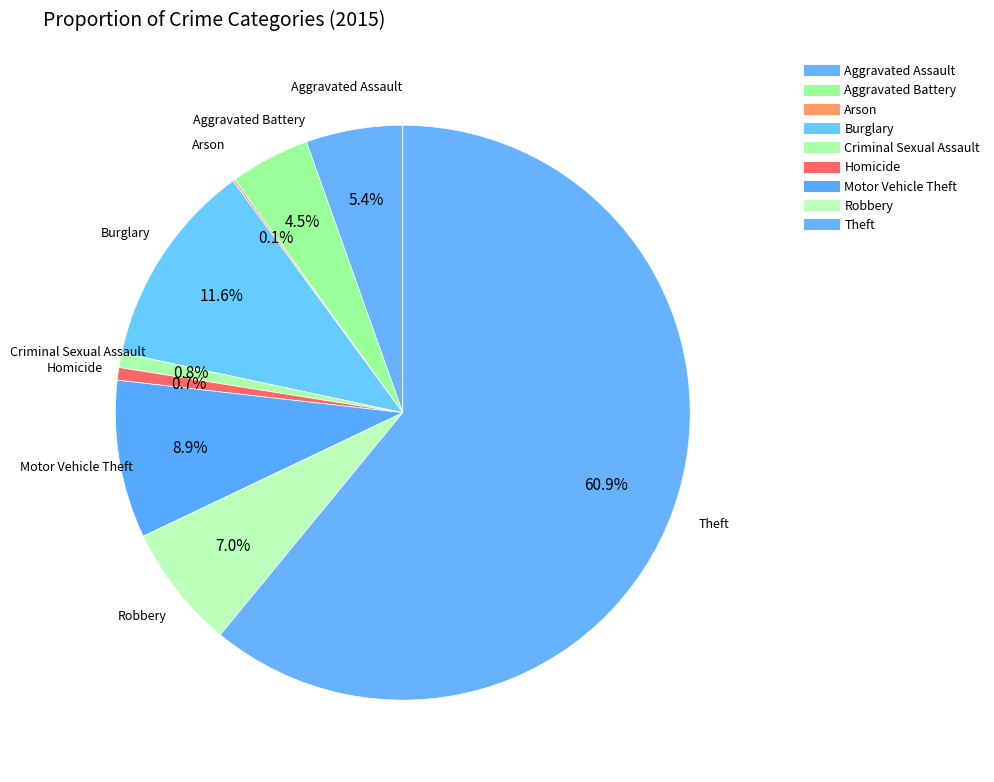

What percentage is the Motor Vehicle Theft slice, to the nearest percent?

9%